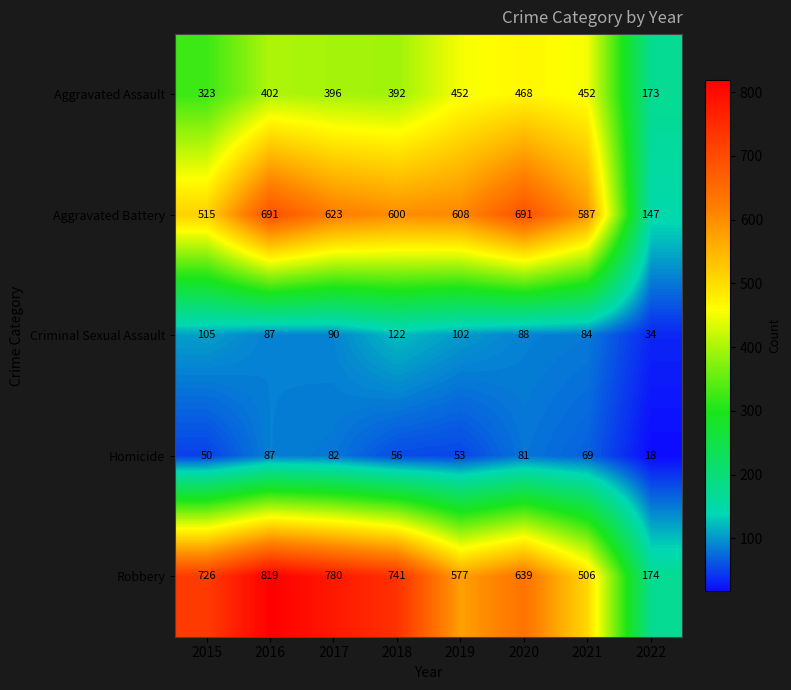

Rank the series at 2018 from highest to lowest value.

Robbery, Aggravated Battery, Aggravated Assault, Criminal Sexual Assault, Homicide